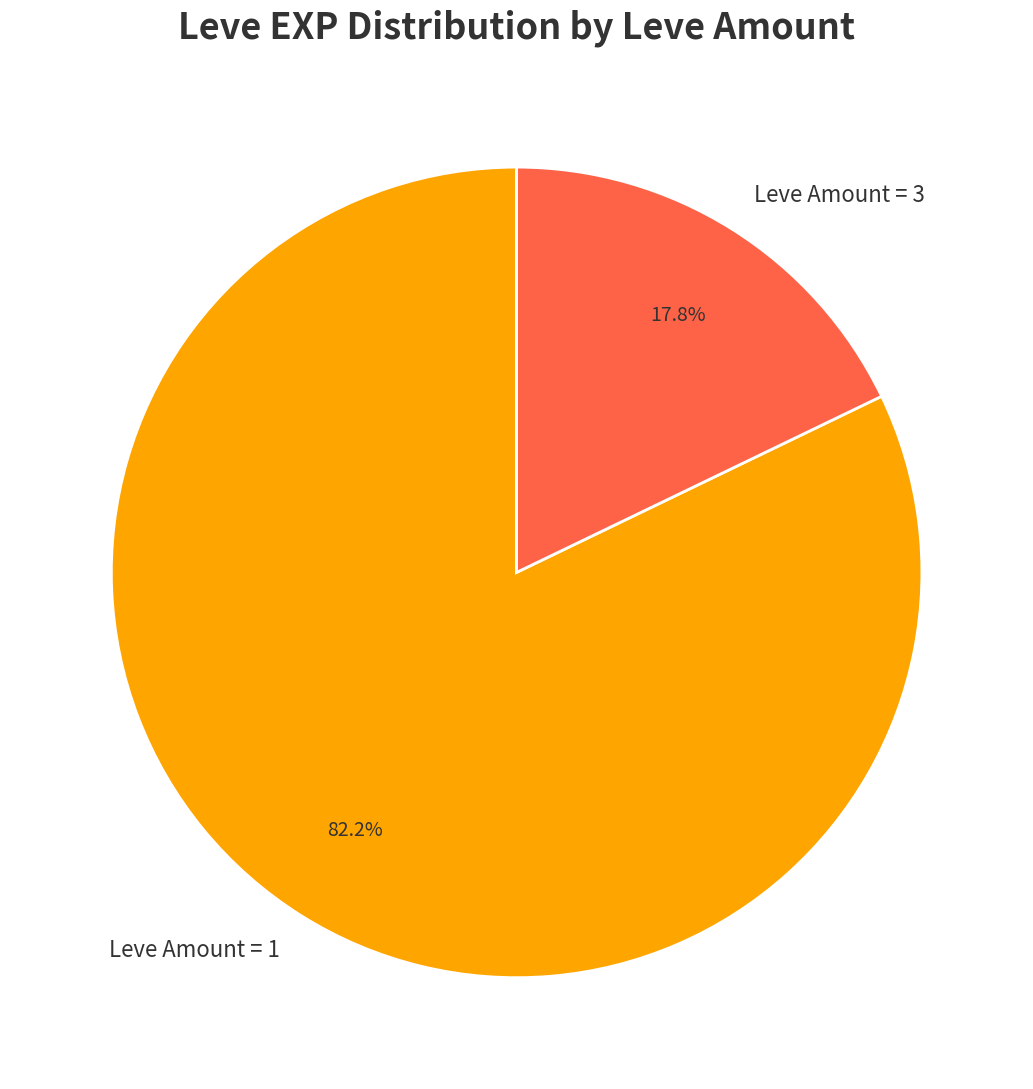

Rank the categories by value from lowest to highest.

Leve Amount = 3, Leve Amount = 1